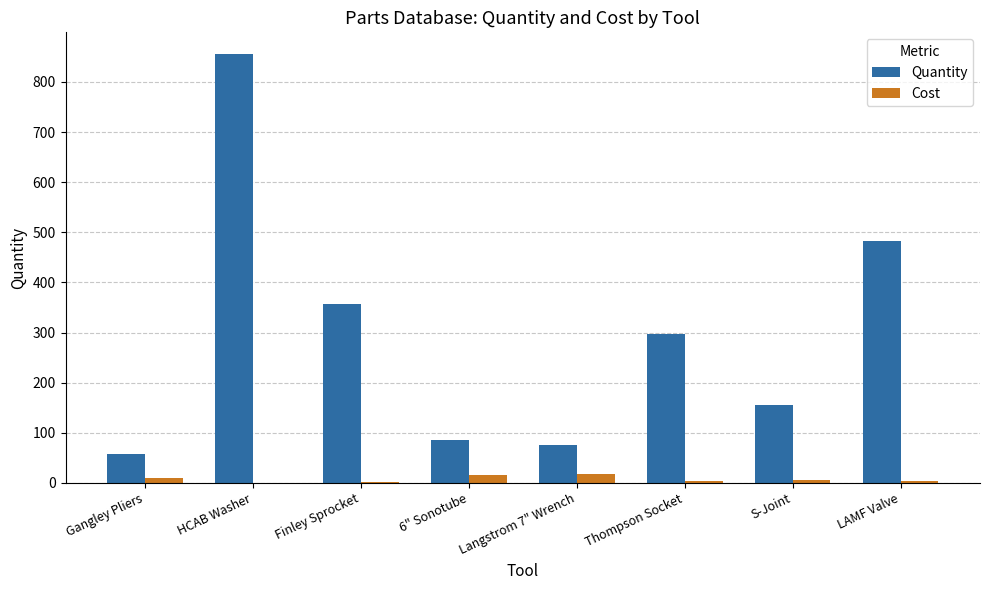

At which category is the sum across all series the highest?

HCAB Washer